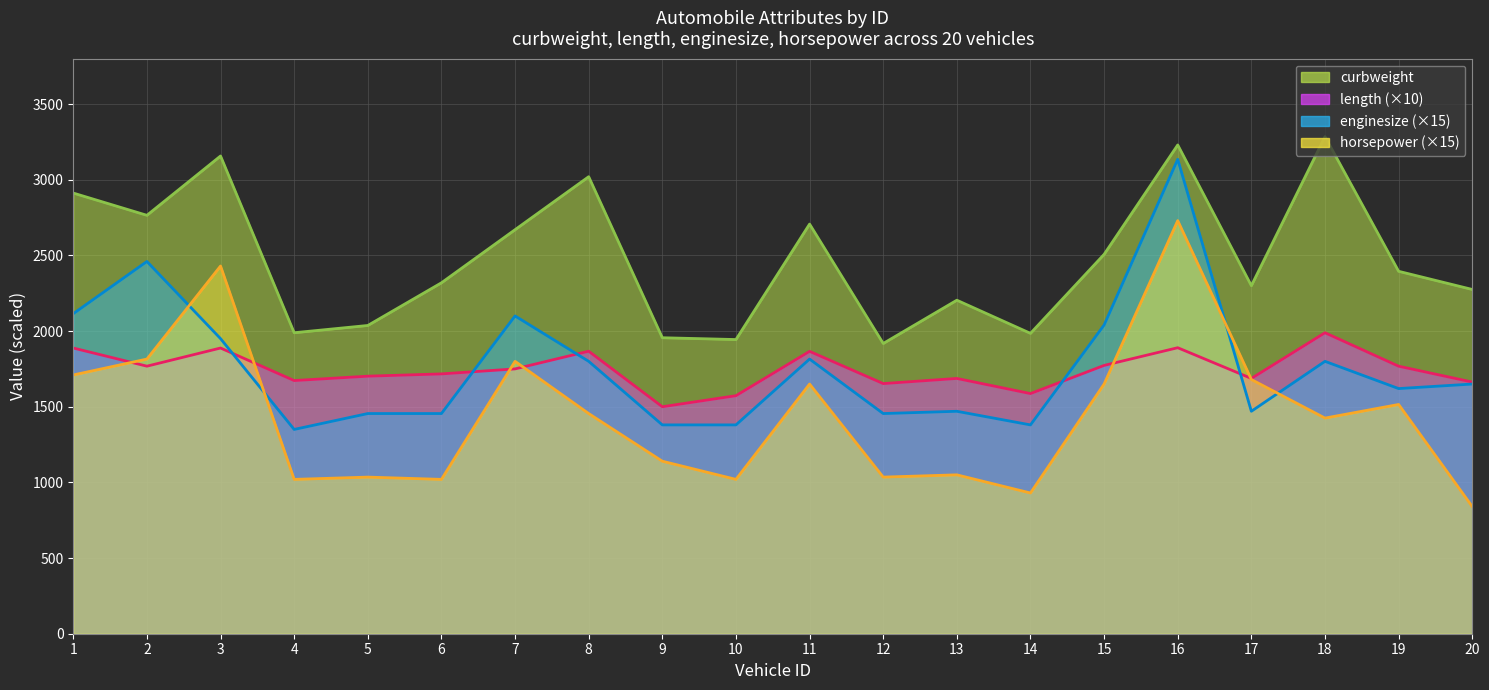

Which category has the highest value across all series?

18